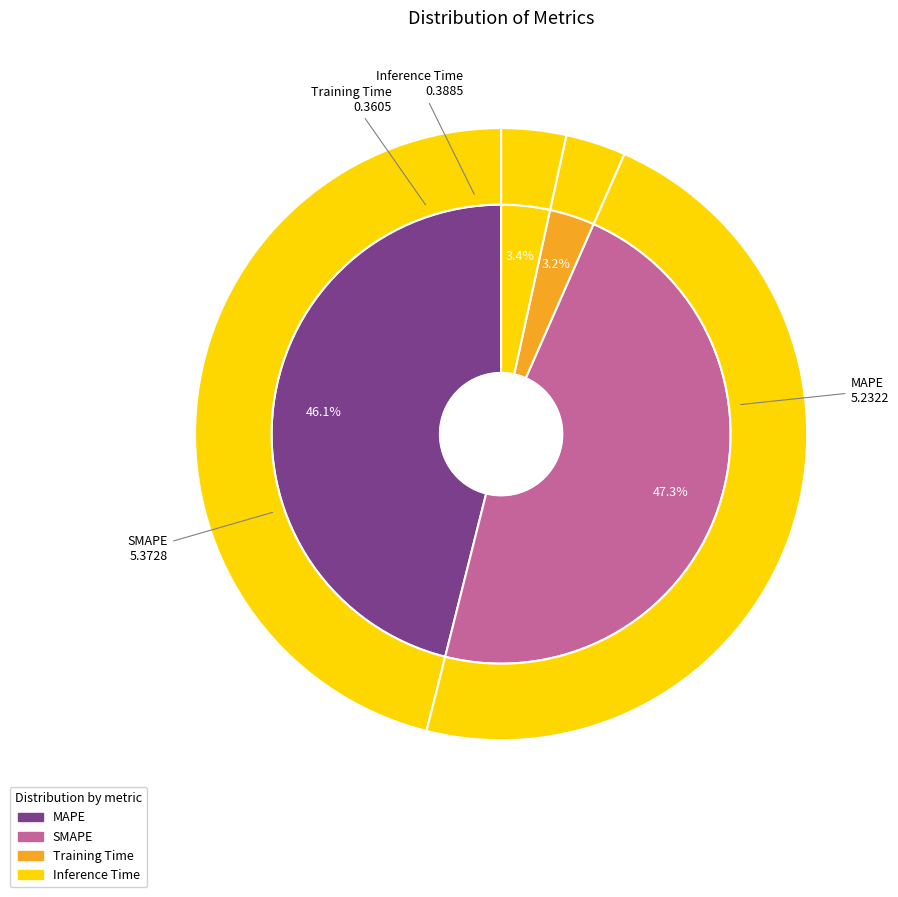

To the nearest percent, what percentage of the pie is MAPE?

46%